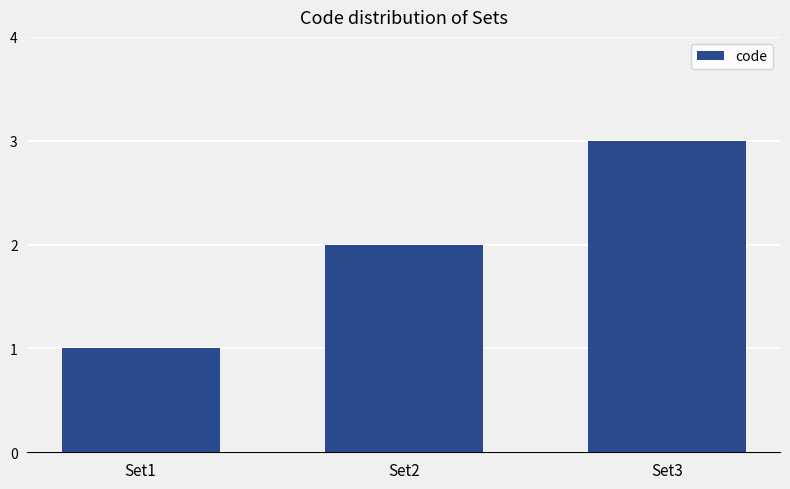

What is the value of the 3rd bar from the left?

3